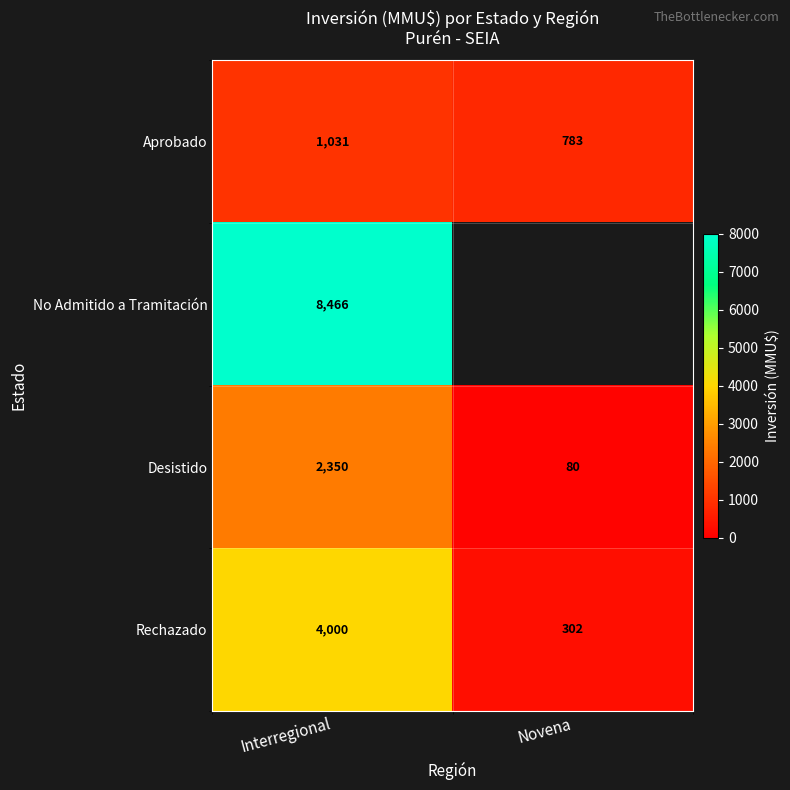

What is the difference between the highest and lowest values at Interregional?

7435